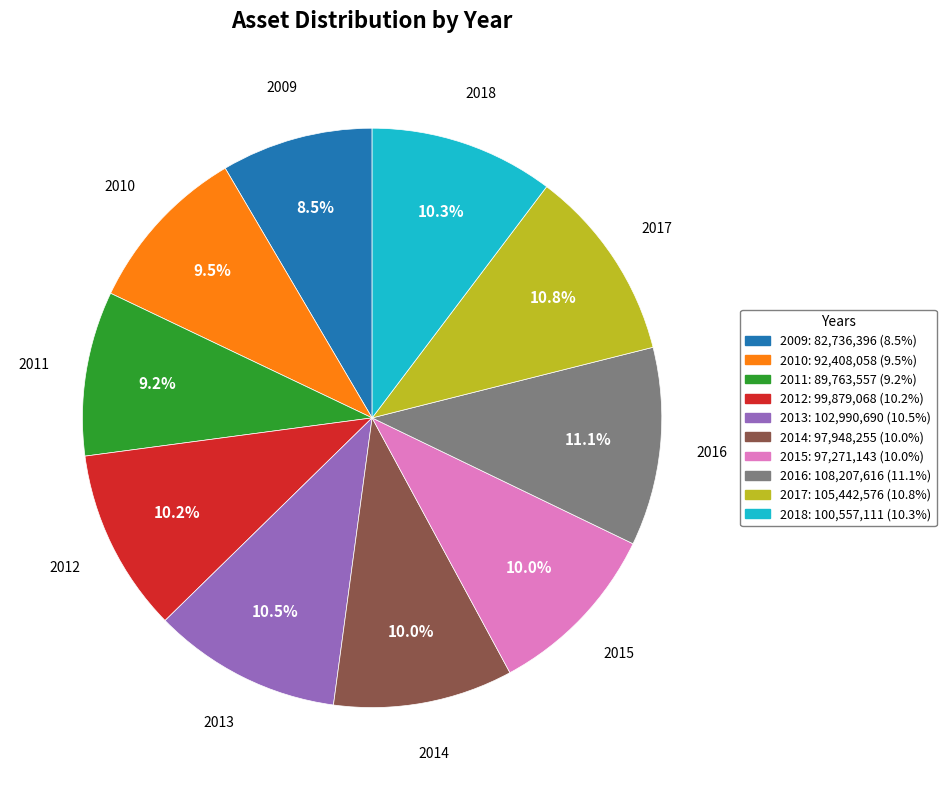

To the nearest percent, what is the combined percentage of 2009 and 2013?

19%